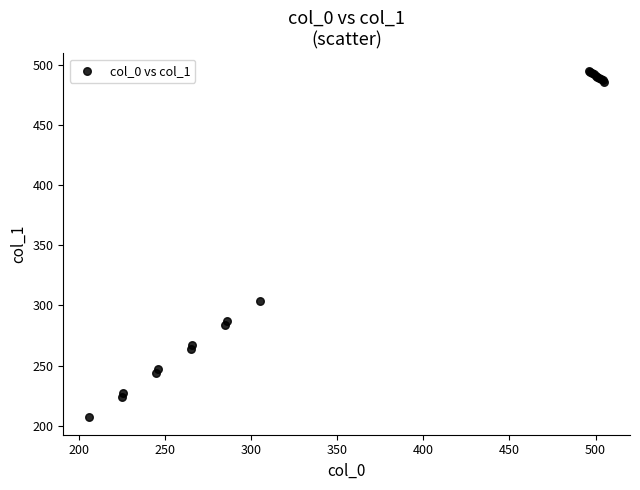

What Y value in the scatter plot is closest to 351?

304.0